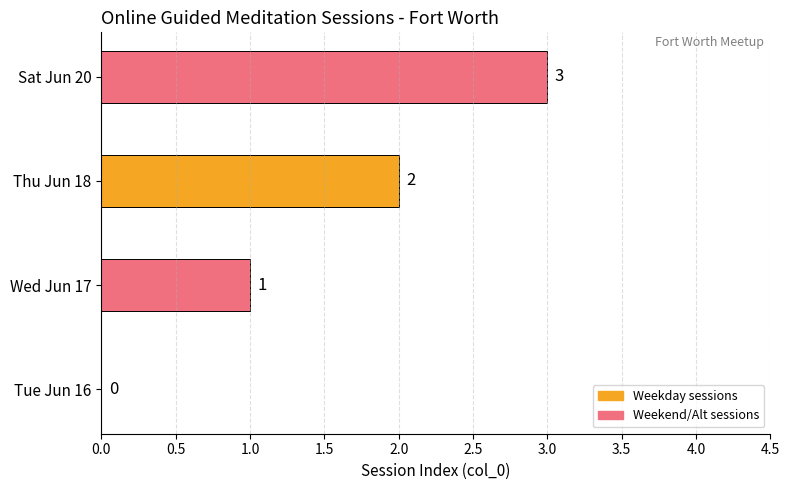

How many data points does each series have?

4